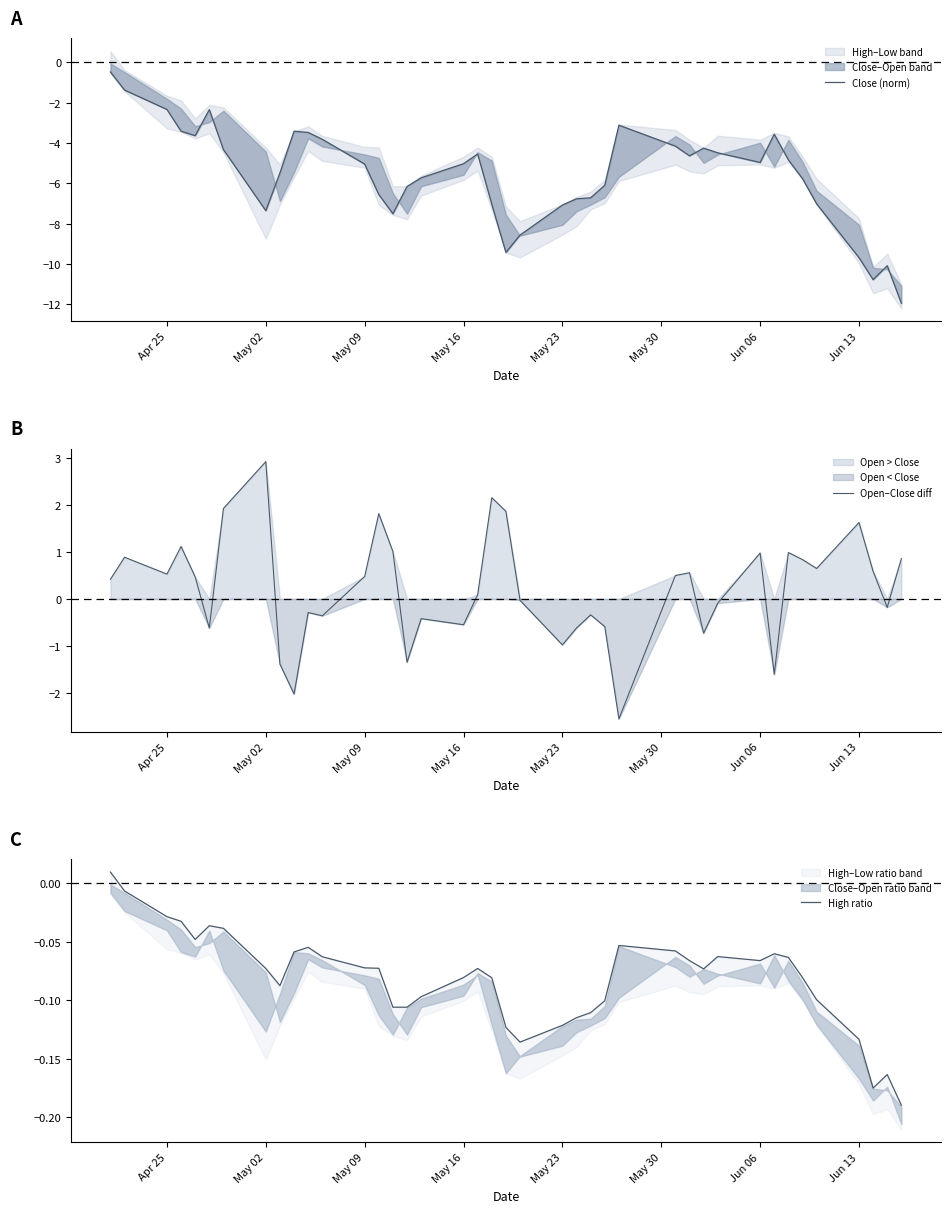

The Open–Close diff series shows -0.6 at May 16. True or false?

True